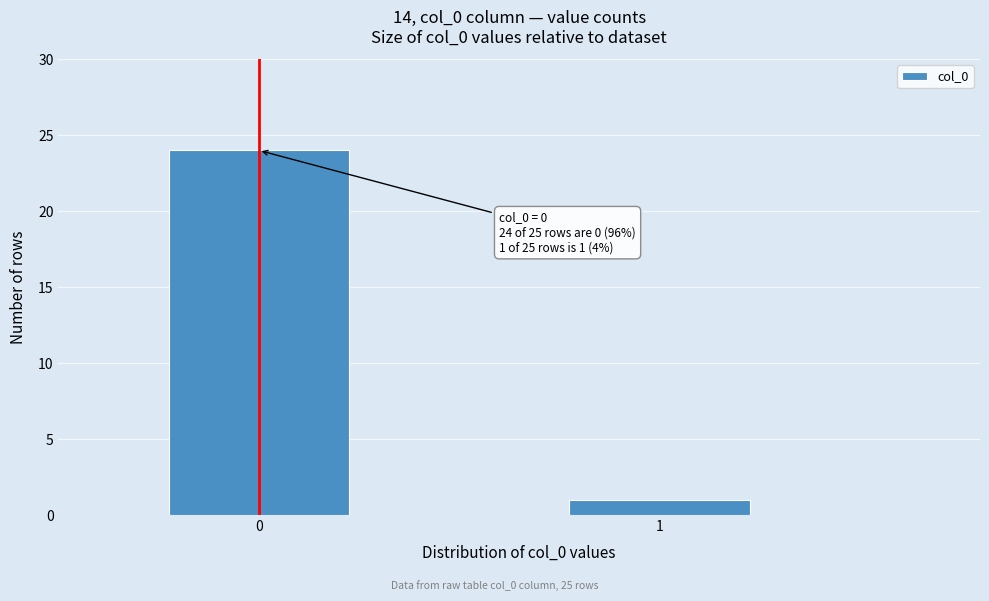

Reading left to right, what are all the values shown in this chart?

24	1